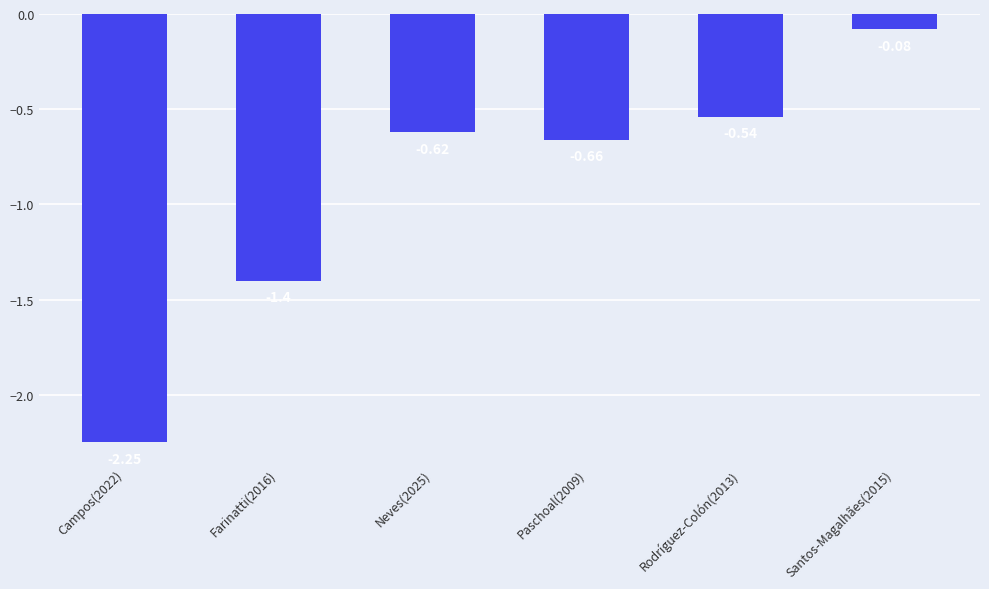

What is the sum of all values?

-5.5